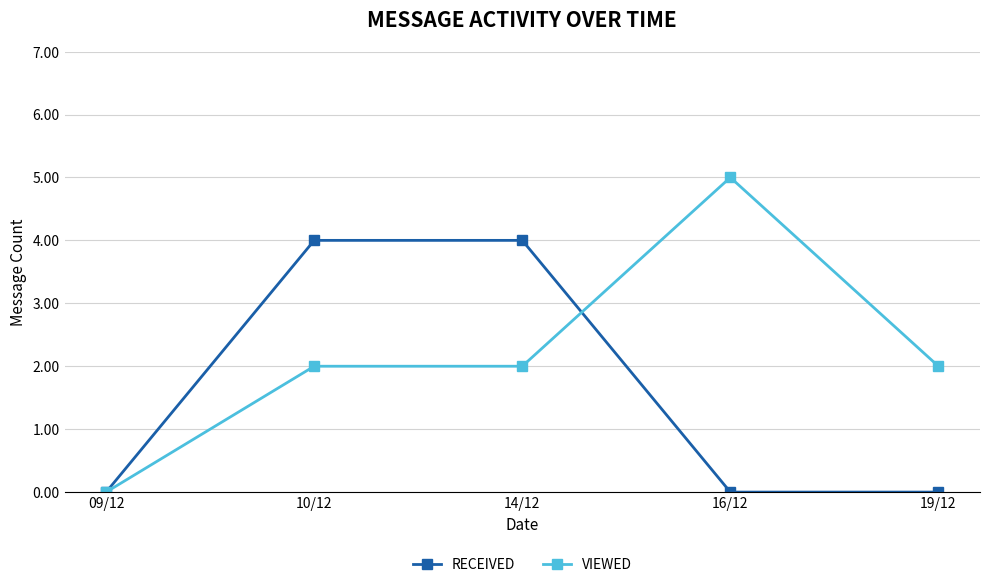

What is the difference between the highest and lowest values at 16/12?

5